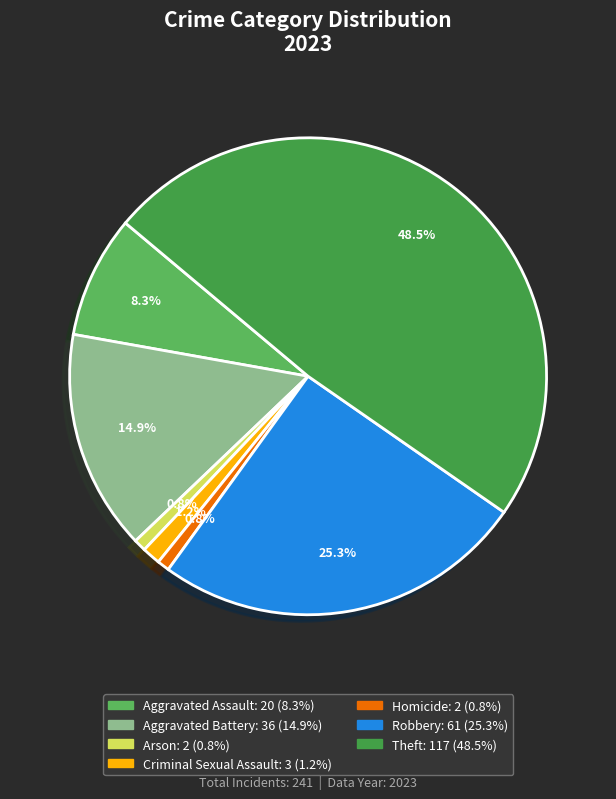

Is it true that Homicide is 1% of the pie?

True